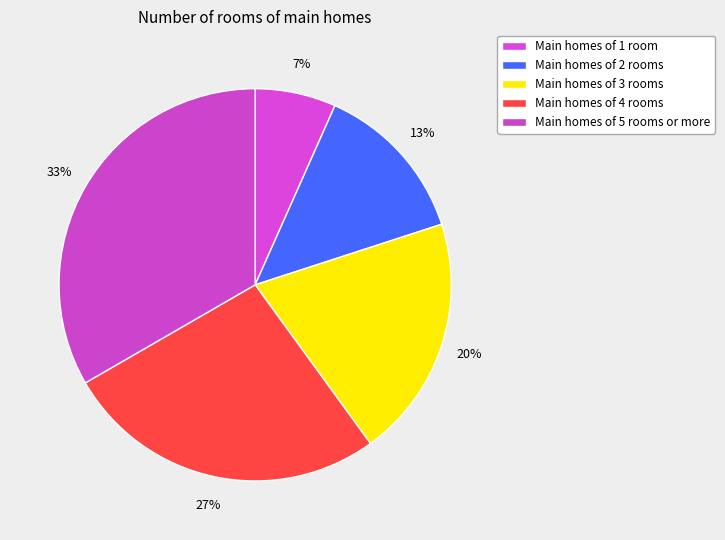

Count the number of slices in the pie.

5